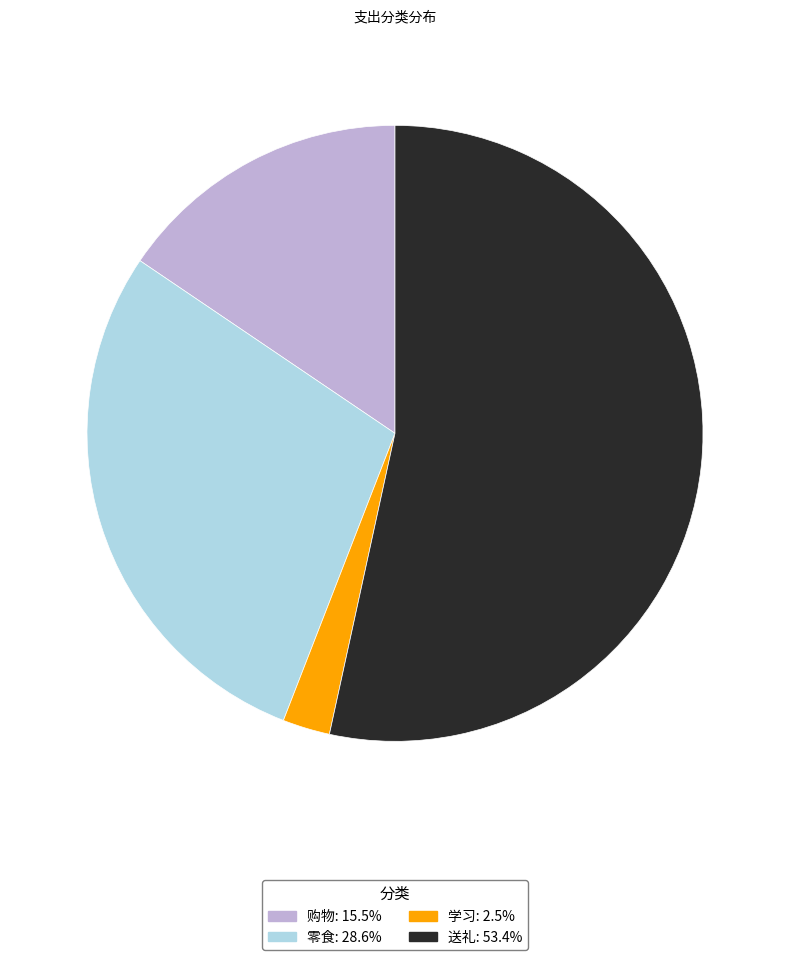

Combined, do 零食 and 送礼 account for over 50%?

Yes